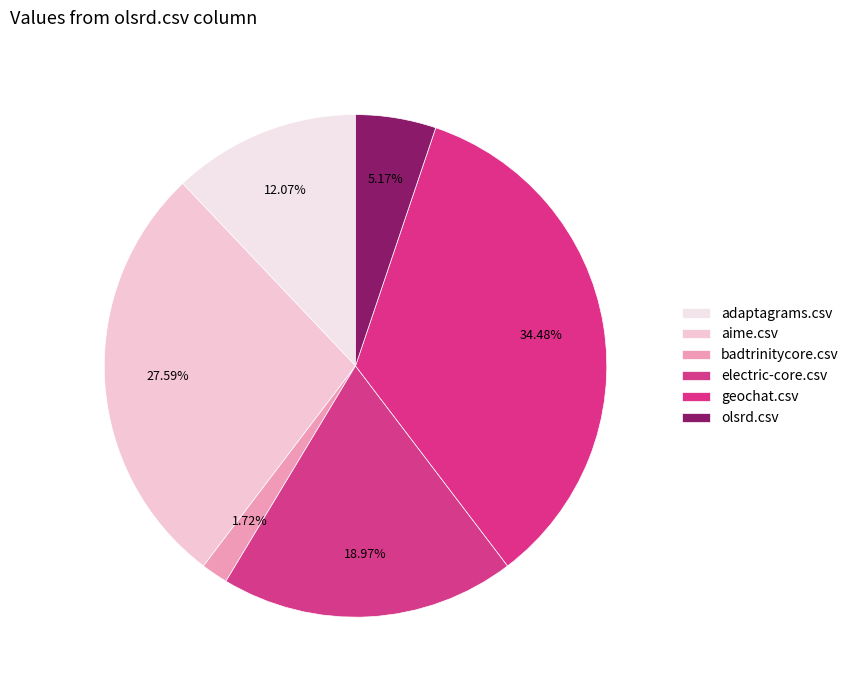

What is the largest slice in the pie chart?

geochat.csv